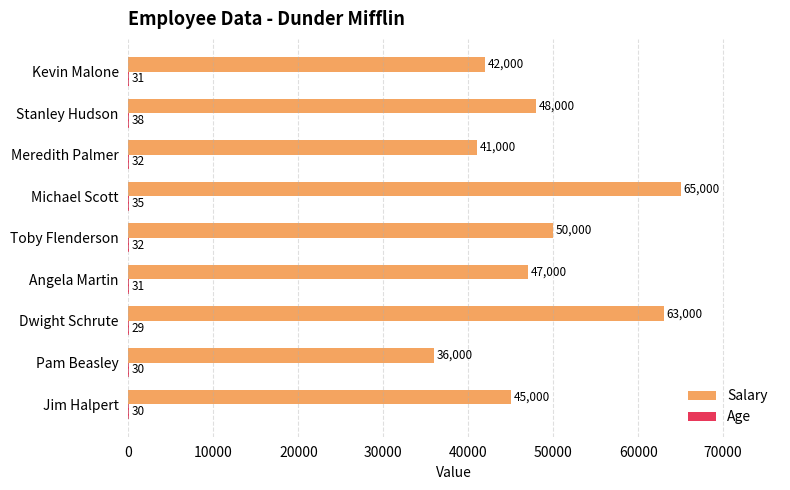

What is the sum of the Salary values at Dwight Schrute and Meredith Palmer?

104000